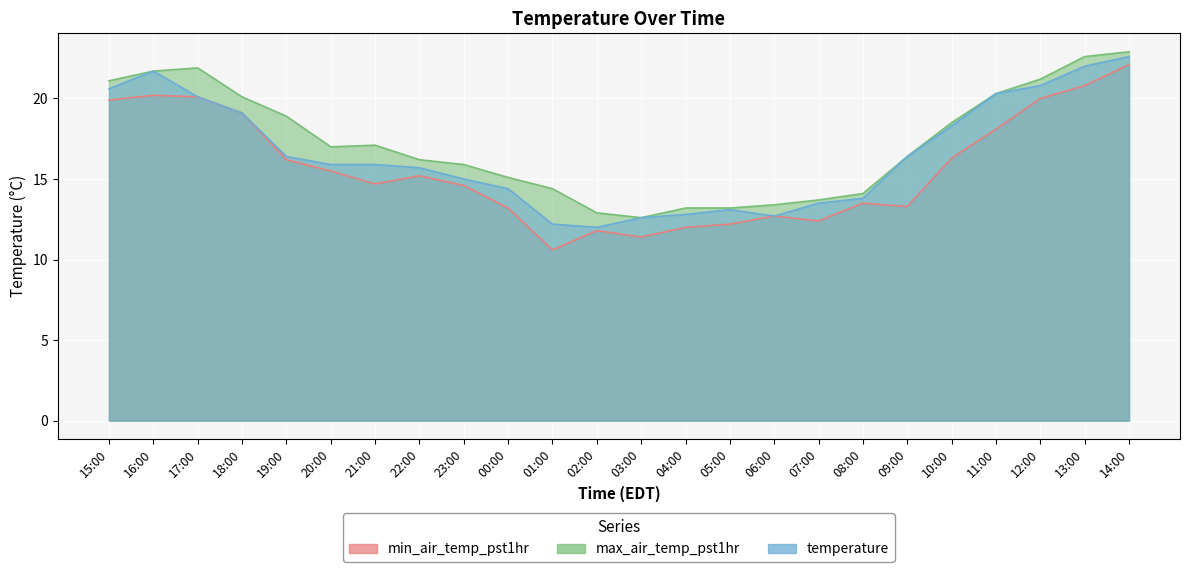

What is the sum of the min_air_temp_pst1hr values at 12:00 and 16:00?

40.2